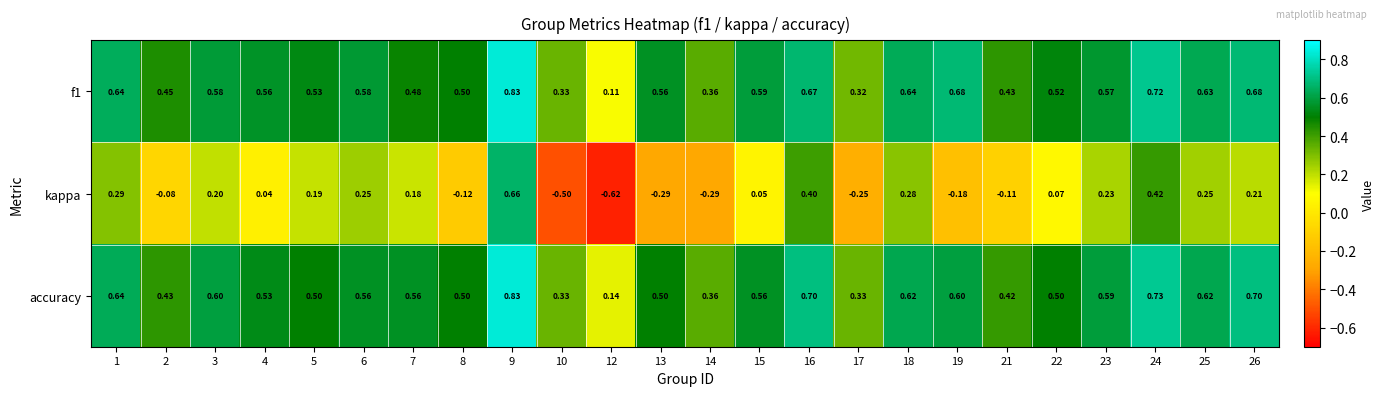

Which series has the largest range (max minus min)?

kappa